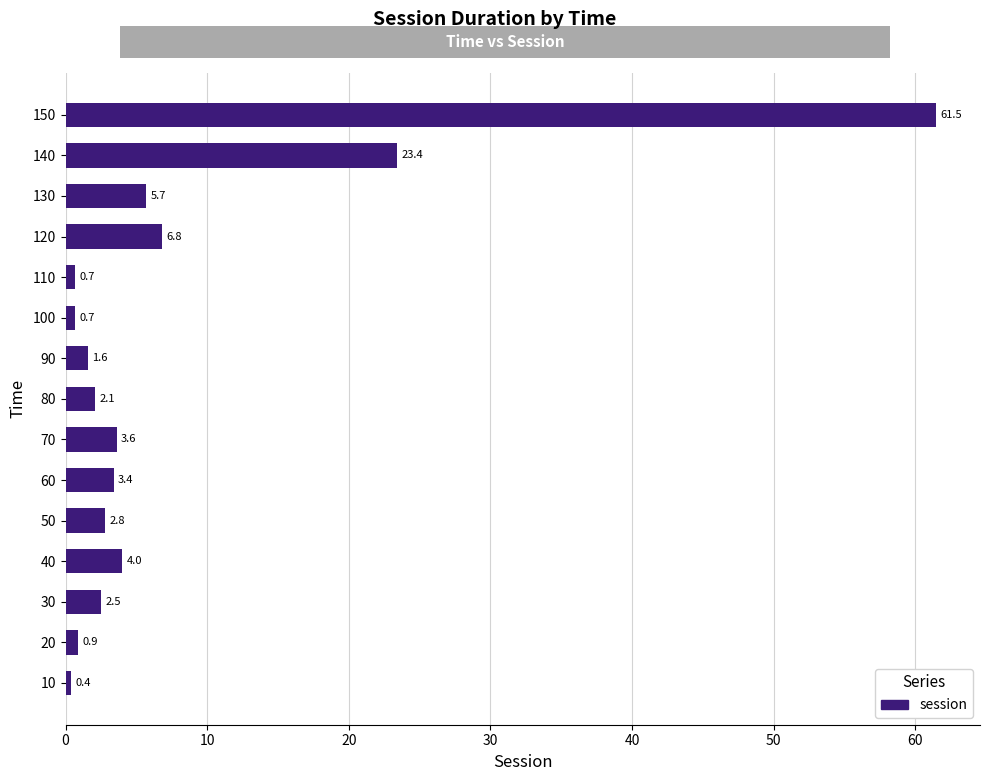

The chart shows a value of 61.5 at 150. True or false?

True